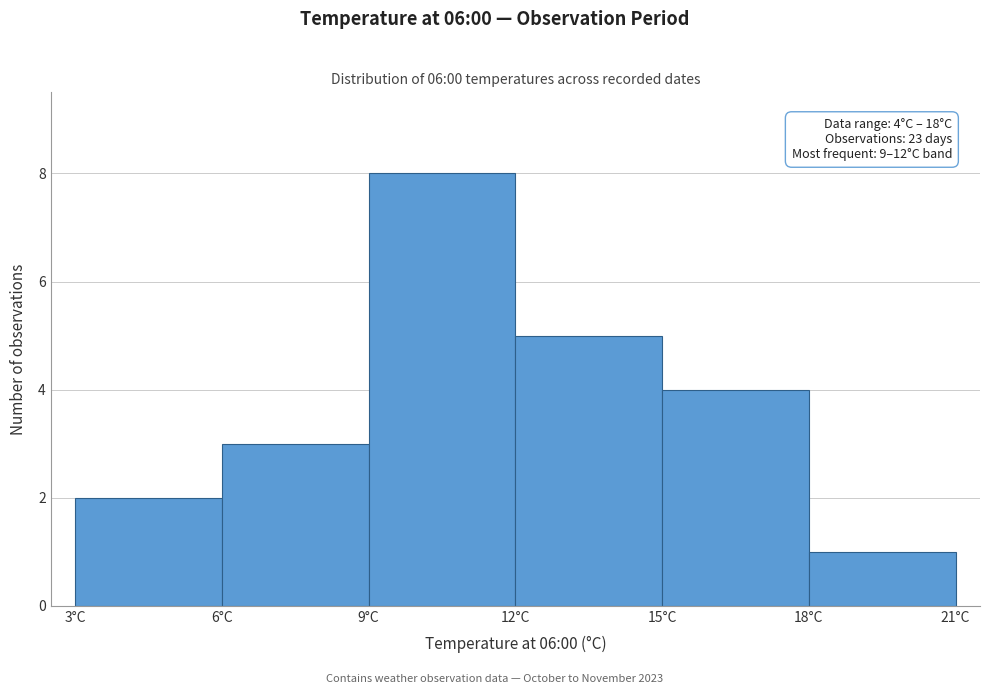

Which range on the x-axis has the tallest bar?

9 to 12